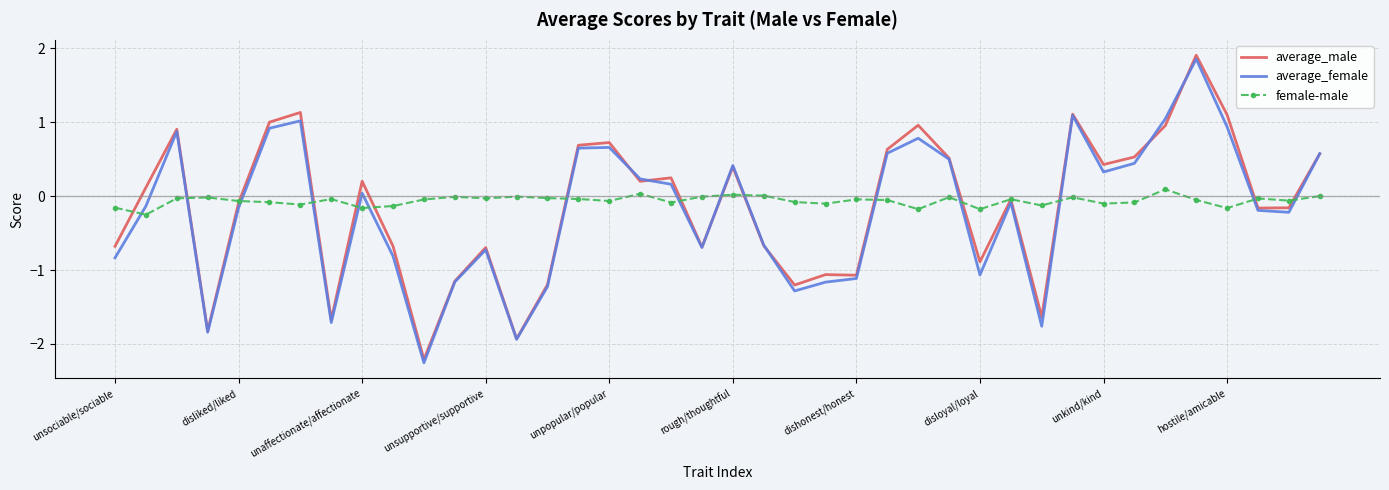

What is the highest value of the average_male series?

1.9